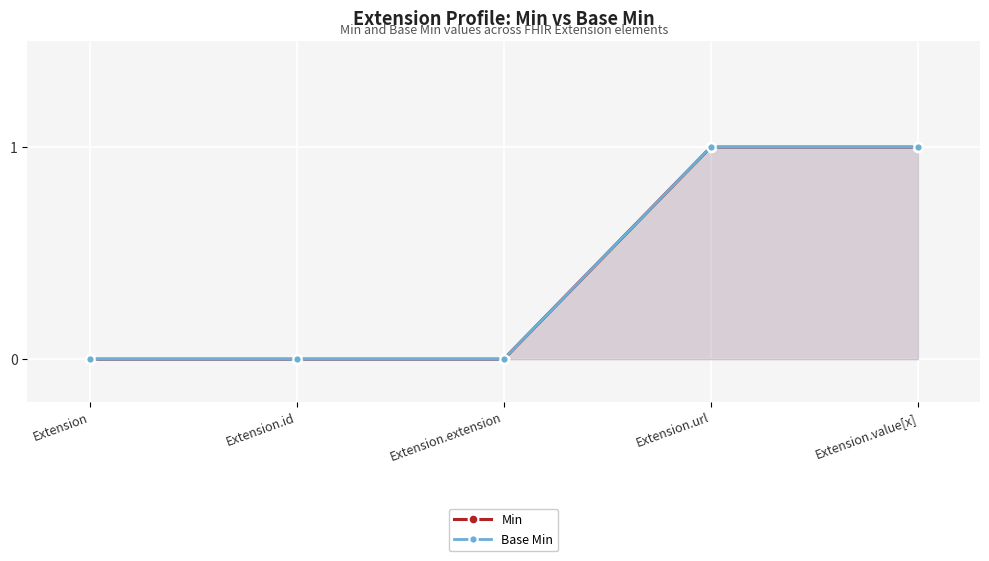

Reading left to right, what are all the values shown in this chart?

Min: 0	0	0	1	1
Base Min: 0	0	0	1	1